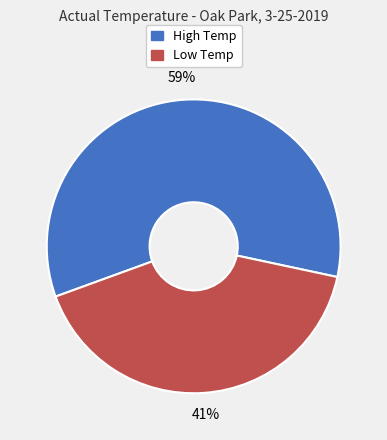

How many slices are in this pie chart?

2